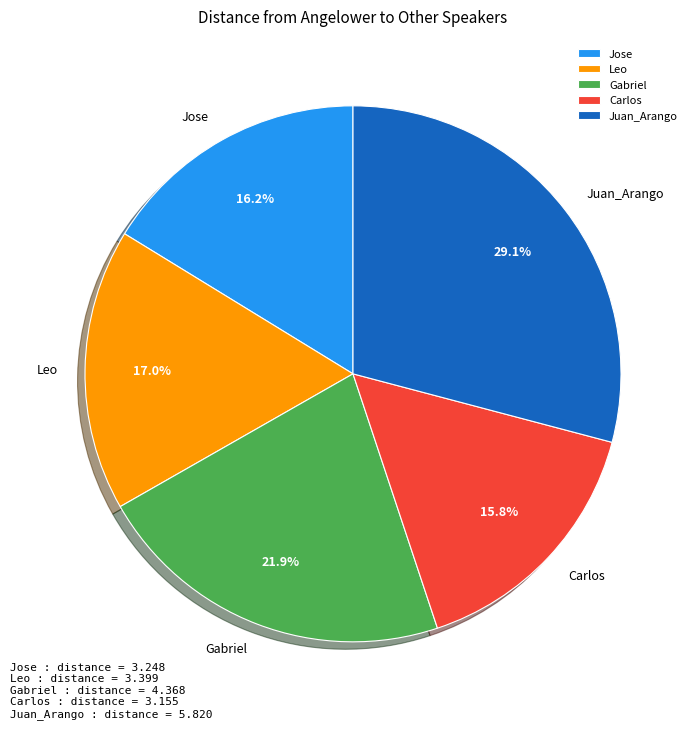

Which category has the biggest portion of the pie?

Juan_Arango